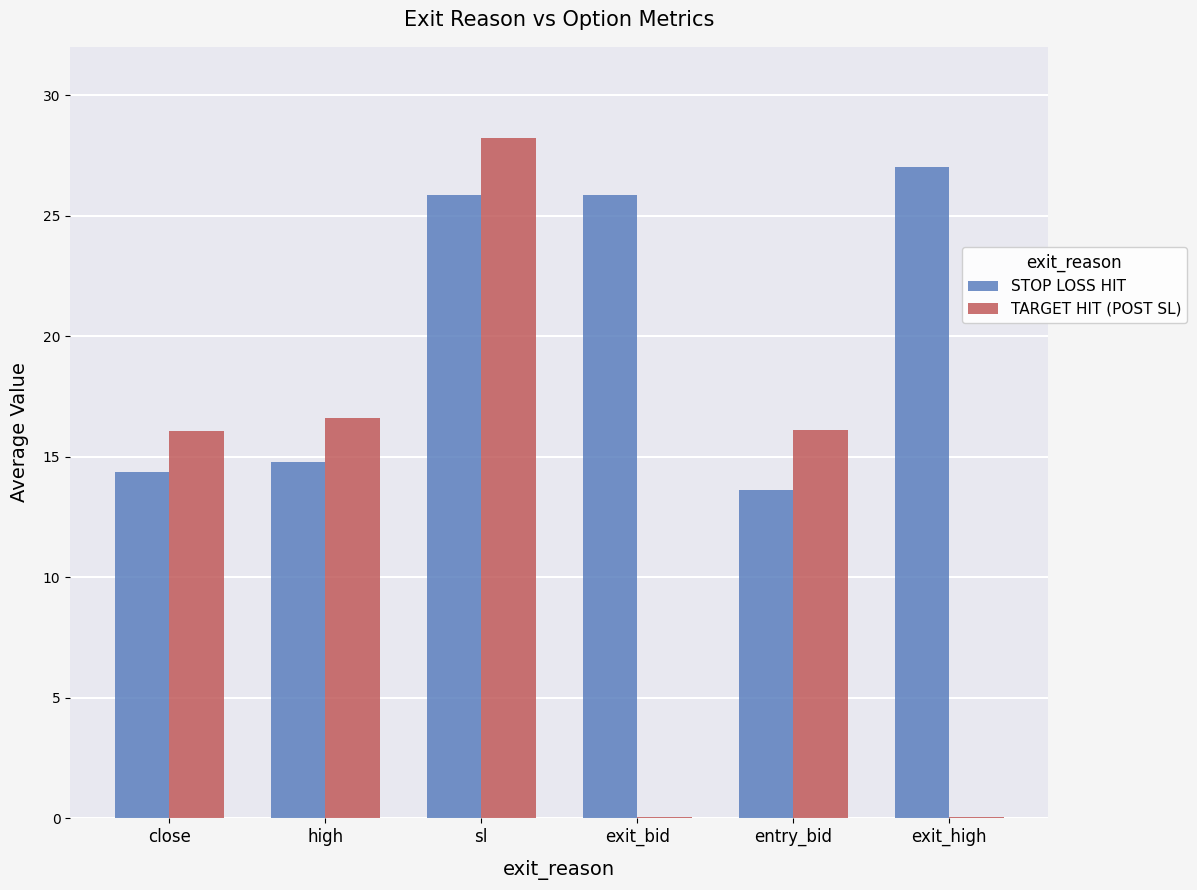

Is it true that TARGET HIT (POST SL) equals 21.1 at entry_bid?

False